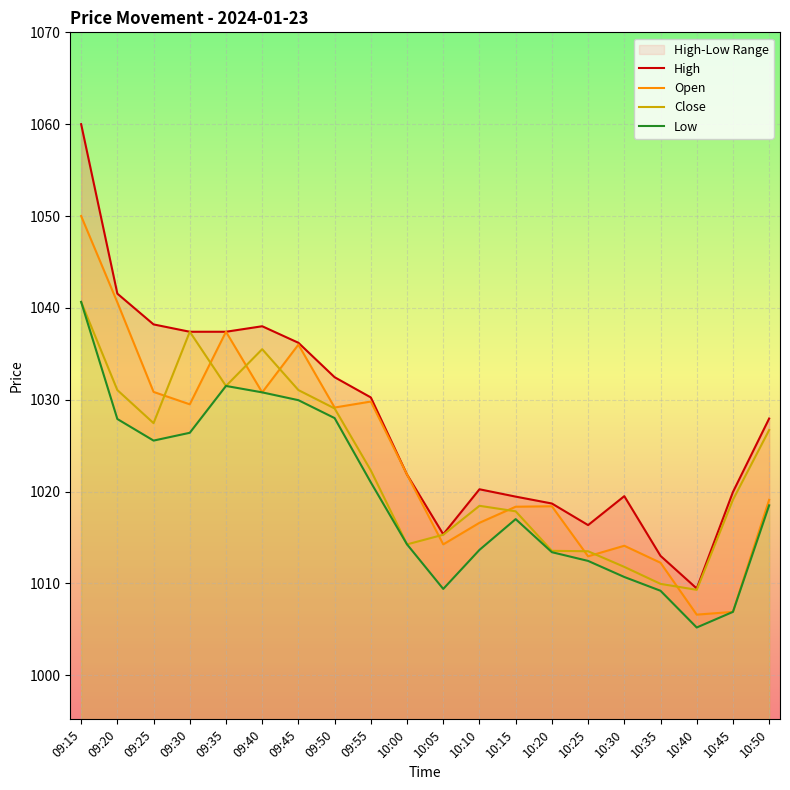

What is the total value across all series at 09:55?

4103.4